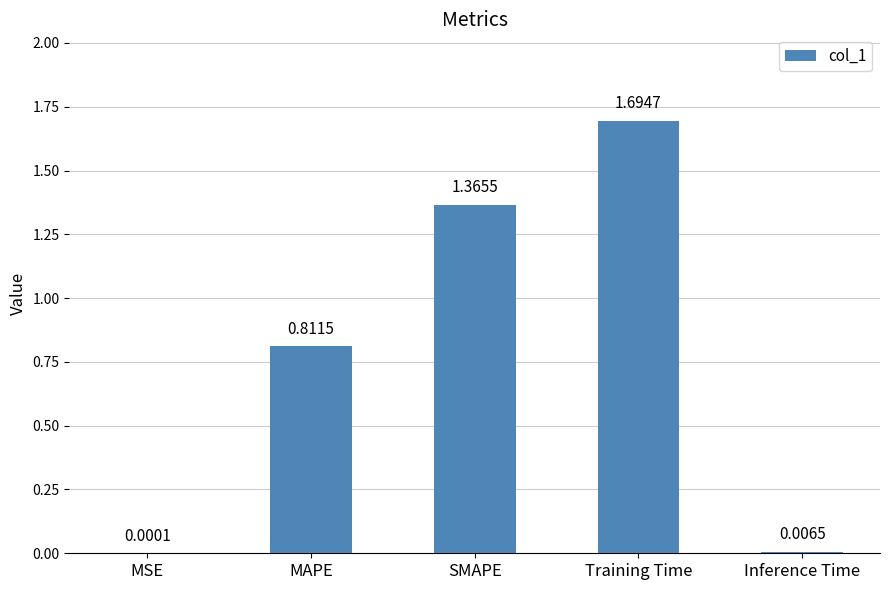

Where is the data nearest to the value 0?

MSE